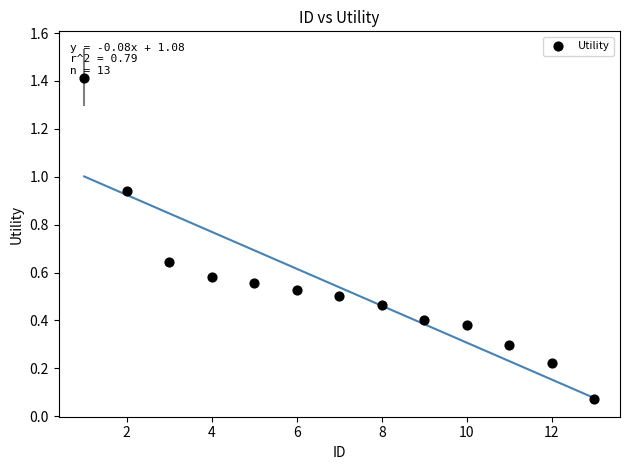

What is the range of X values (max minus min)?

12.0